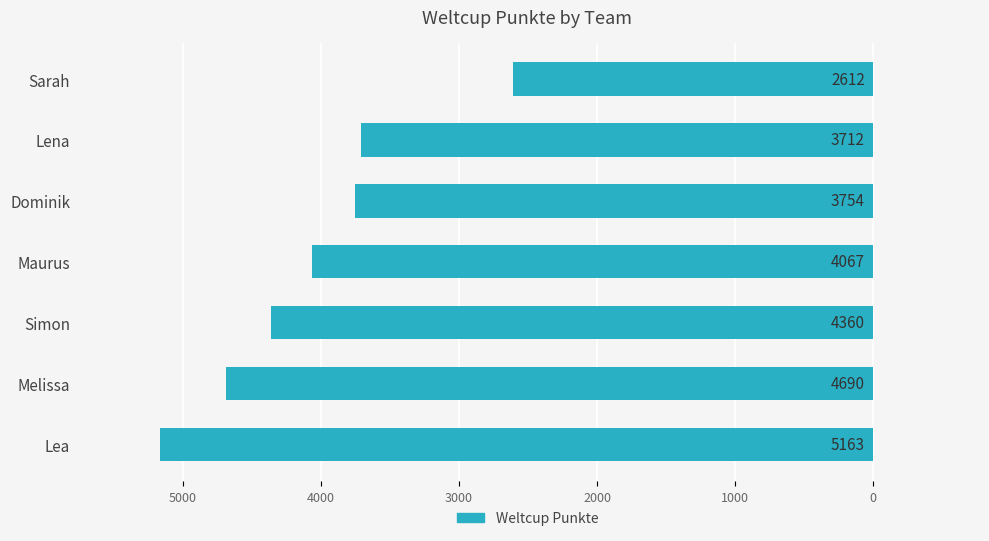

Are the bars horizontal?

Yes